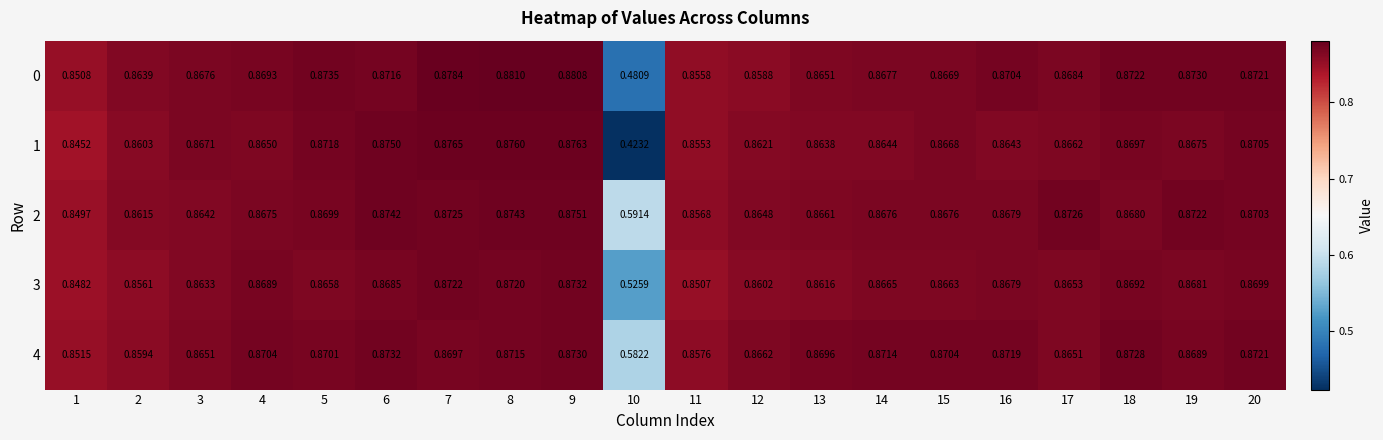

Is the value of 1 at 2 greater than the value of 0 at 7?

No